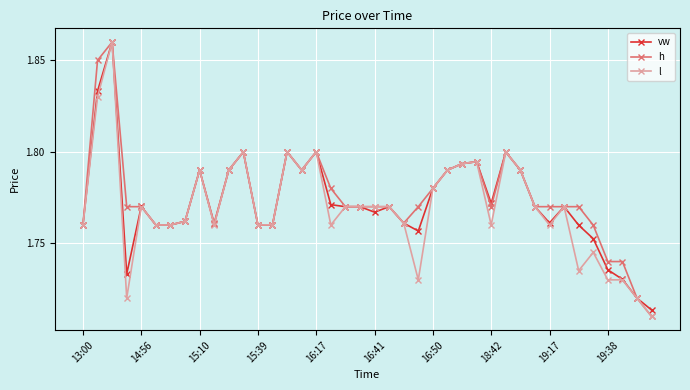

How many lines are shown in the chart?

3